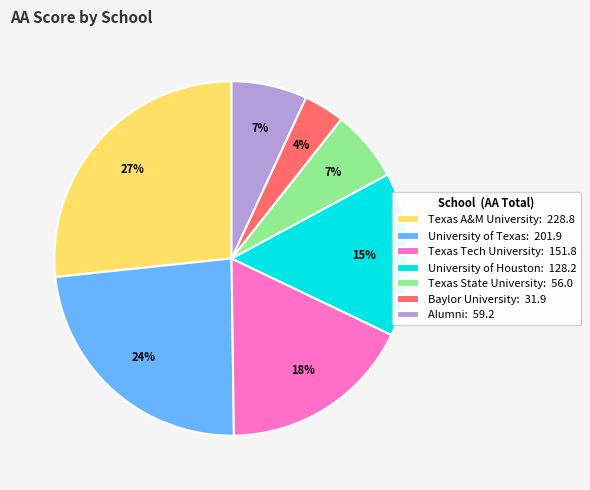

How many segments does this pie chart have?

7